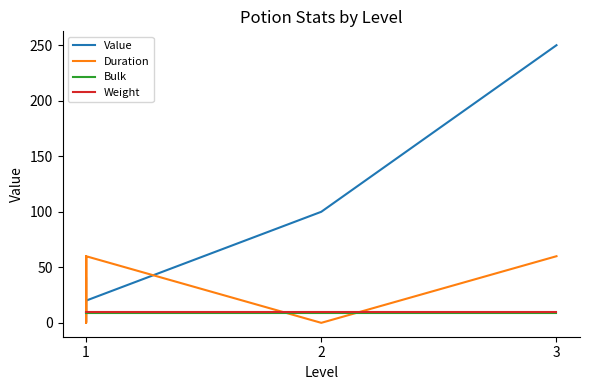

What is the value of the Bulk point at the 2nd from the left?

9